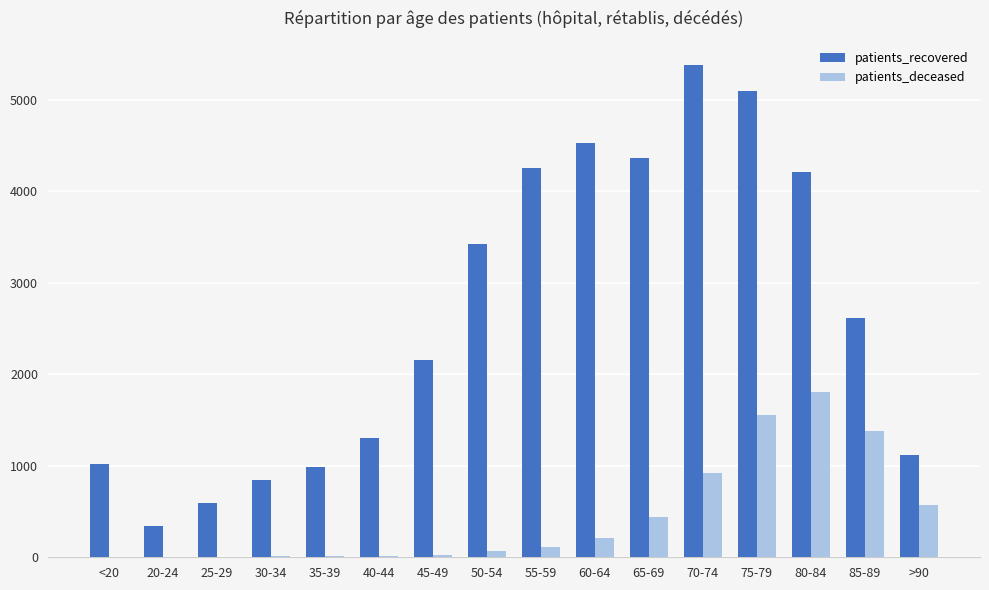

What is the spread (max minus min) of values at 35-39?

980